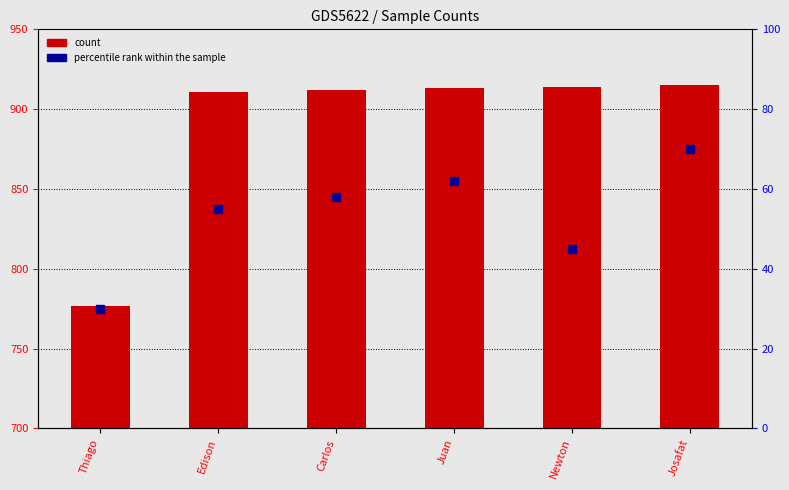

Is the value of percentile rank within the sample at Josafat greater than the value of count at Thiago?

No